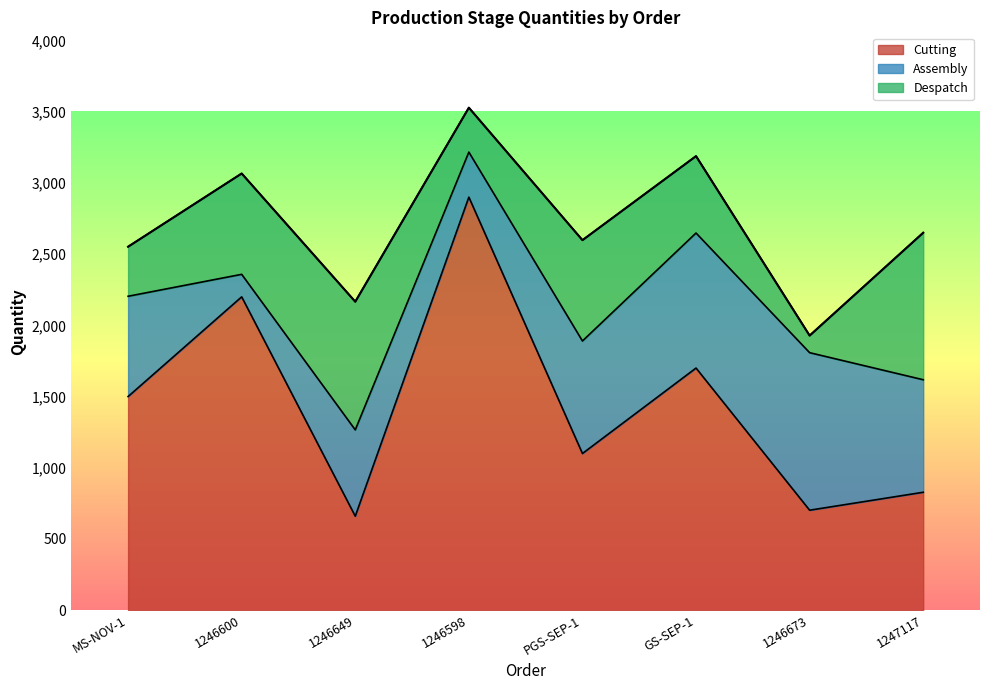

How many interior local peaks does the Assembly series have?

2